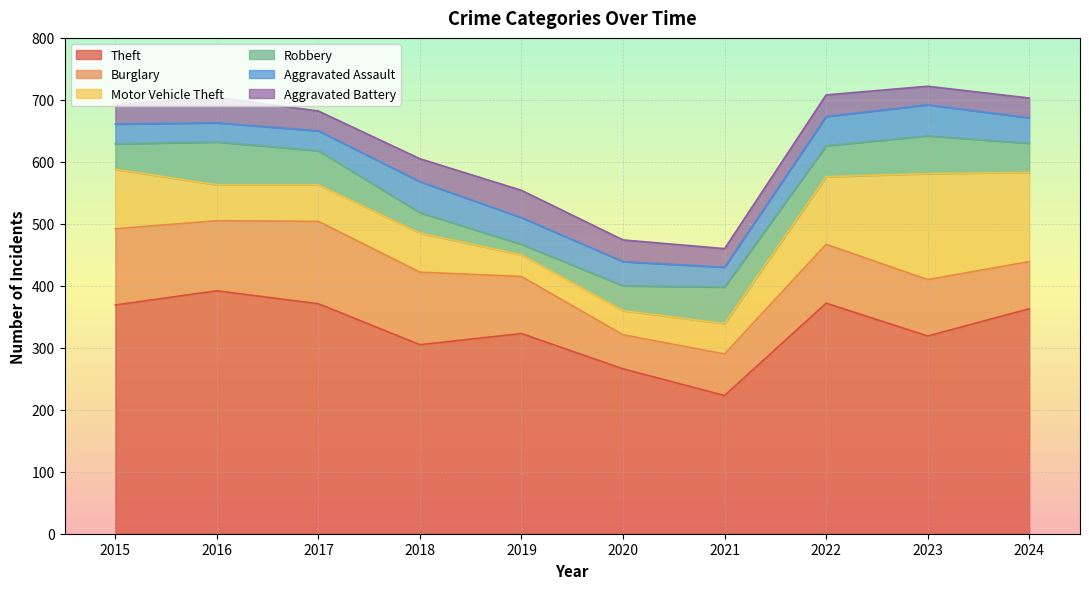

Between 2021 and 2016, which is larger?

2016